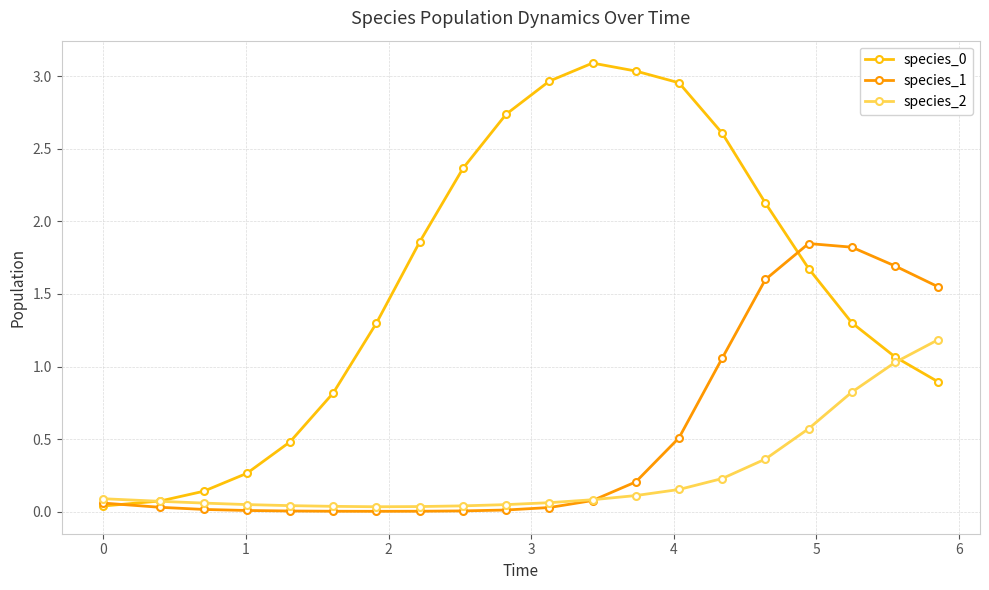

What is the maximum value for species_0?

3.1